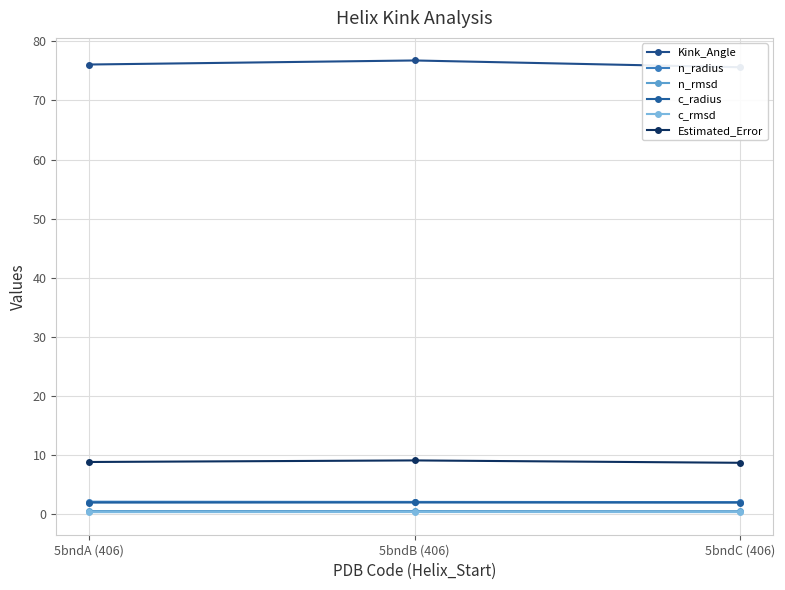

Which series has the largest total across all categories?

Kink_Angle